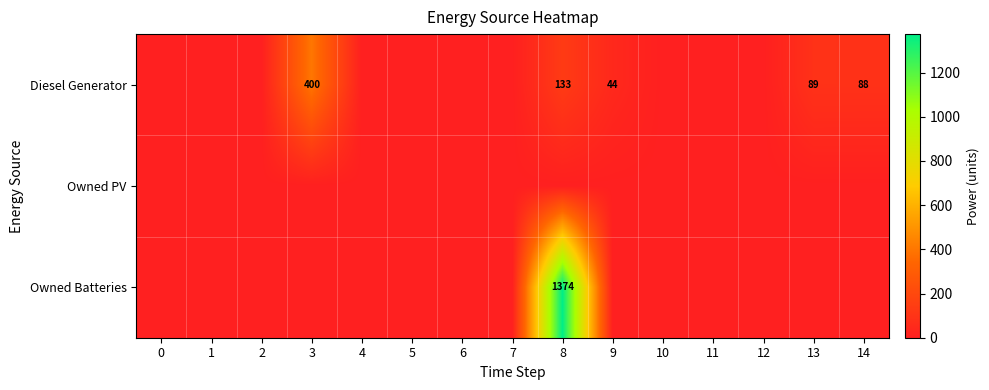

What is the greatest value displayed?

1374.0